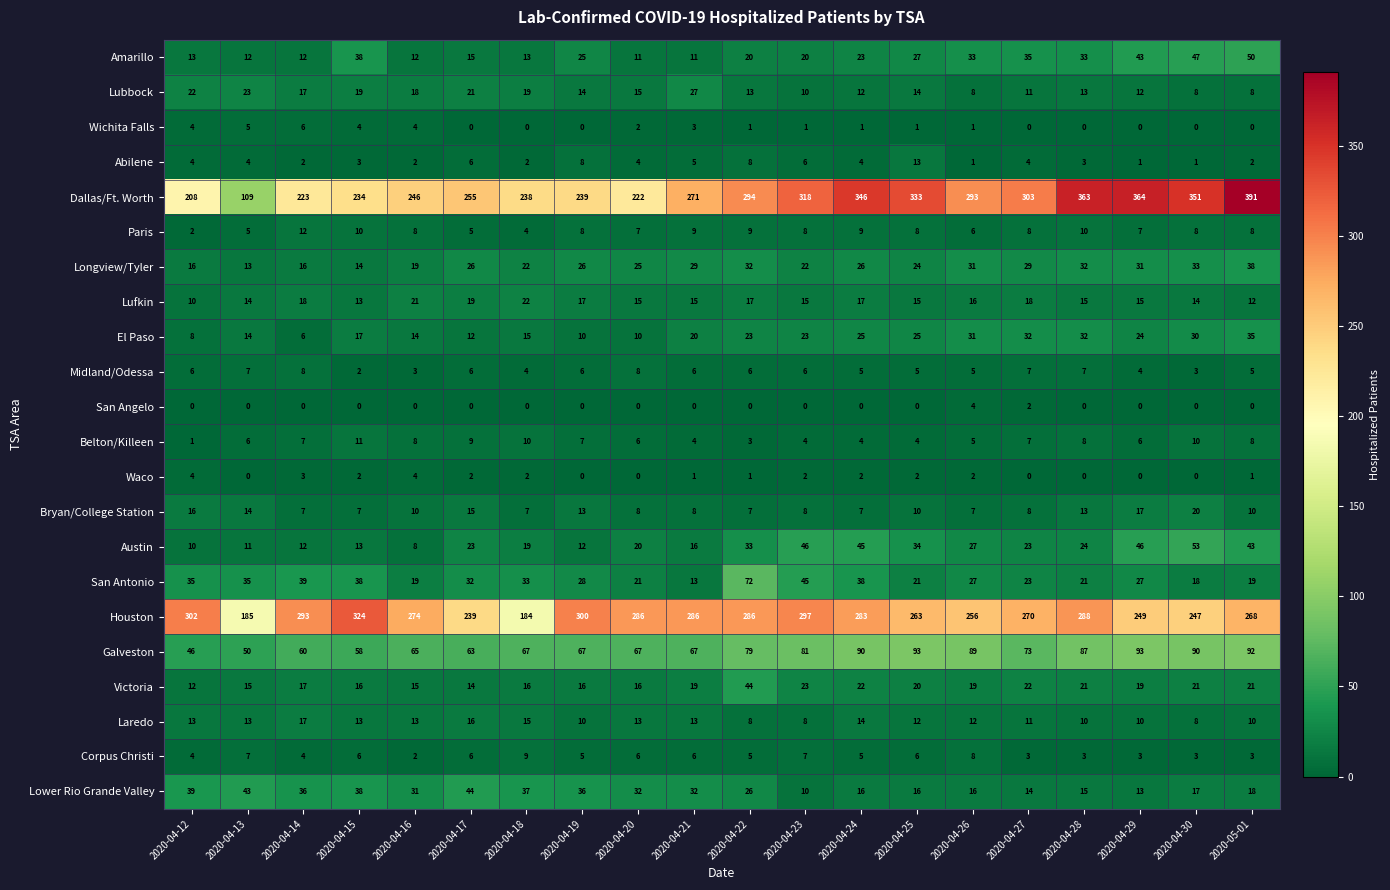

Is it true that Lower Rio Grande Valley equals 20 at 2020-04-13?

False